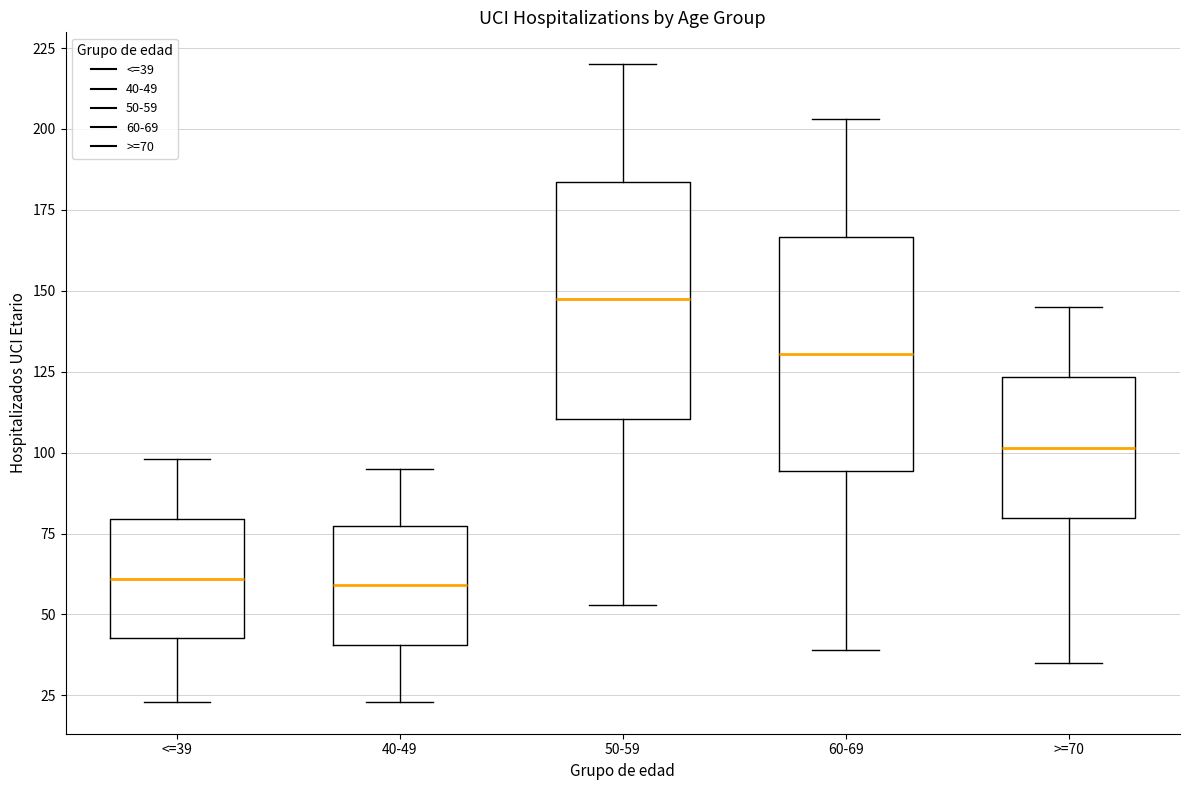

Reading left to right, transcribe this box plot: for each box, give where its median line is, the range the box spans, and where its two whiskers end, as read against the y-axis. The values are not printed on the chart, so give them approximately, as read against the axis.

<=39: median 60, box 45 to 80, whiskers 25 to 100
40-49: median 60, box 40 to 75, whiskers 25 to 95
50-59: median 150, box 110 to 185, whiskers 55 to 220
60-69: median 130, box 95 to 165, whiskers 40 to 205
>=70: median 100, box 80 to 125, whiskers 35 to 145